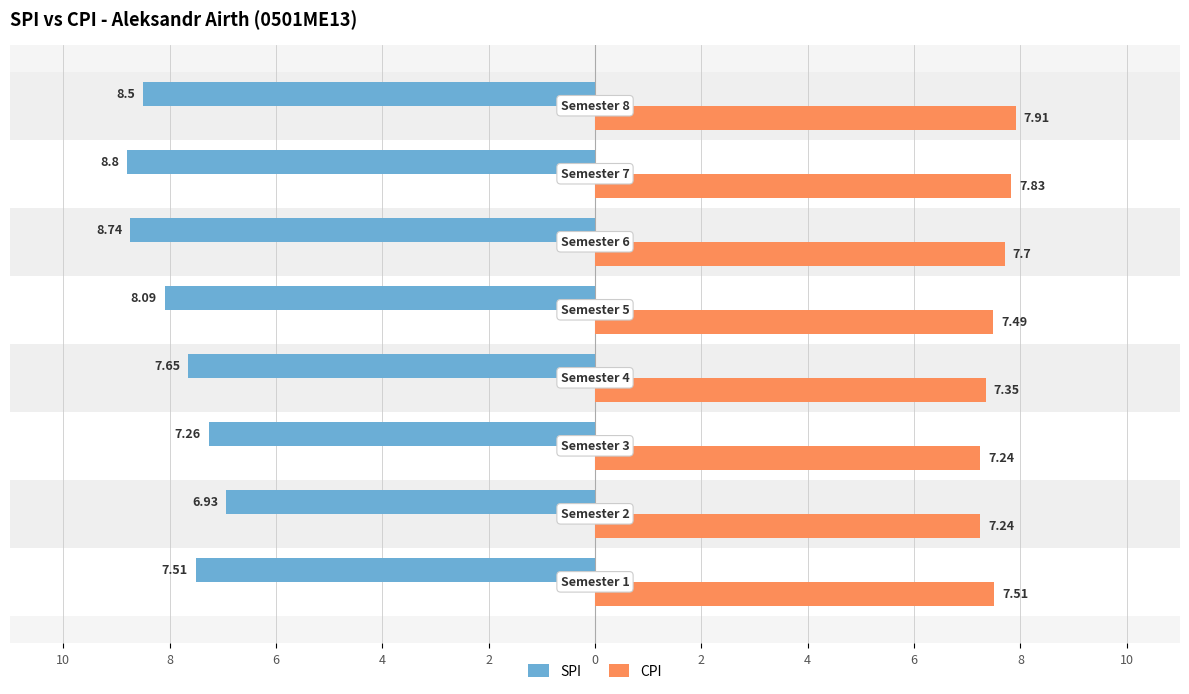

Which category has the lowest value across all series?

2